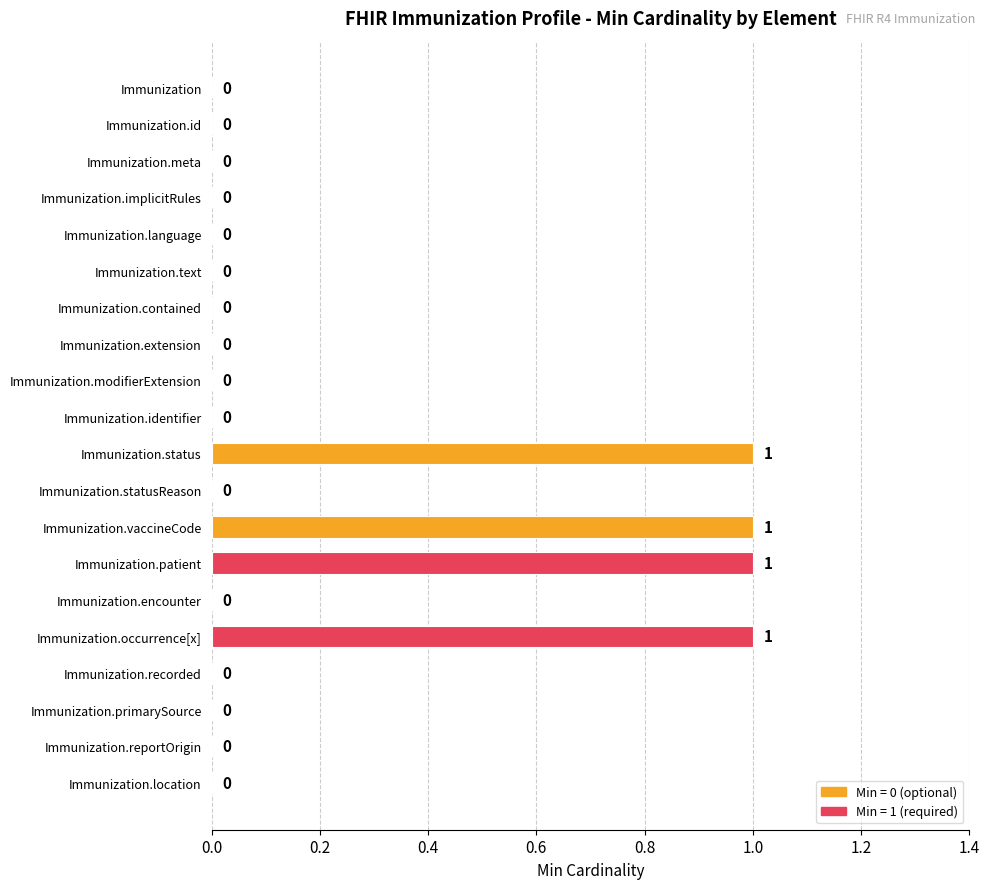

Which has a higher value, Immunization.modifierExtension or Immunization.occurrence[x]?

Immunization.occurrence[x]